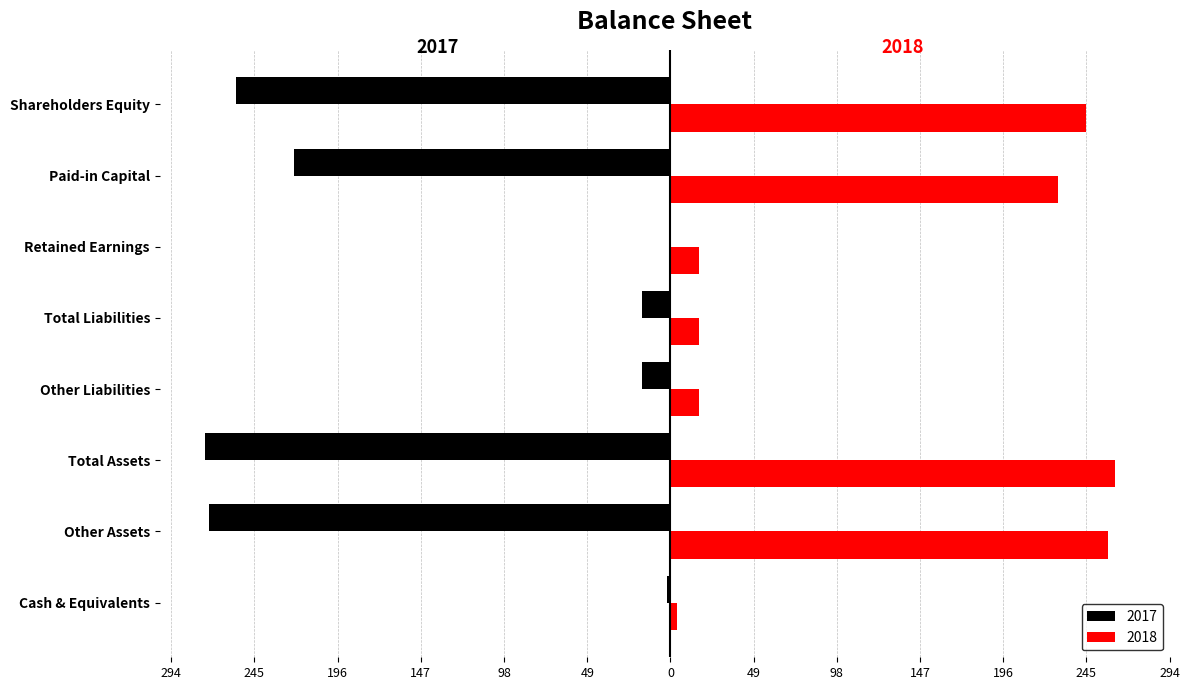

What are all the series names shown in the legend?

2017, 2018